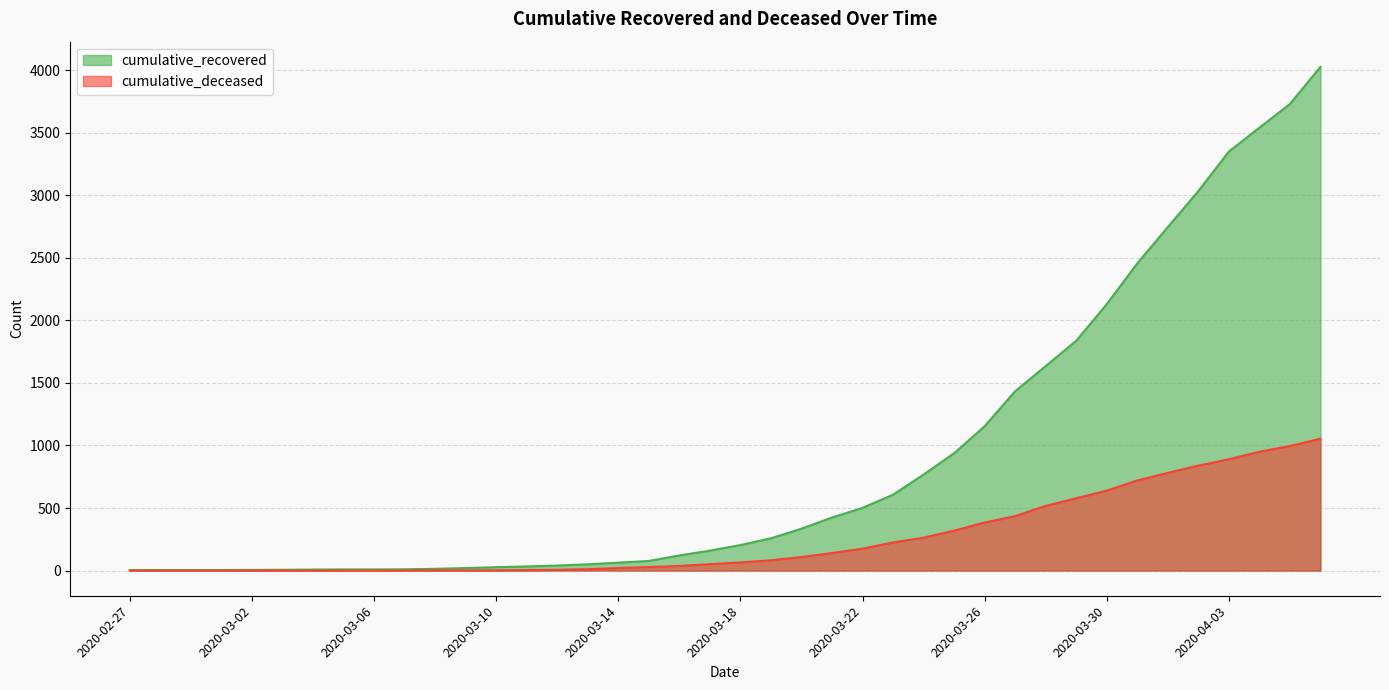

True or false: cumulative_deceased and cumulative_recovered intersect in this chart.

False